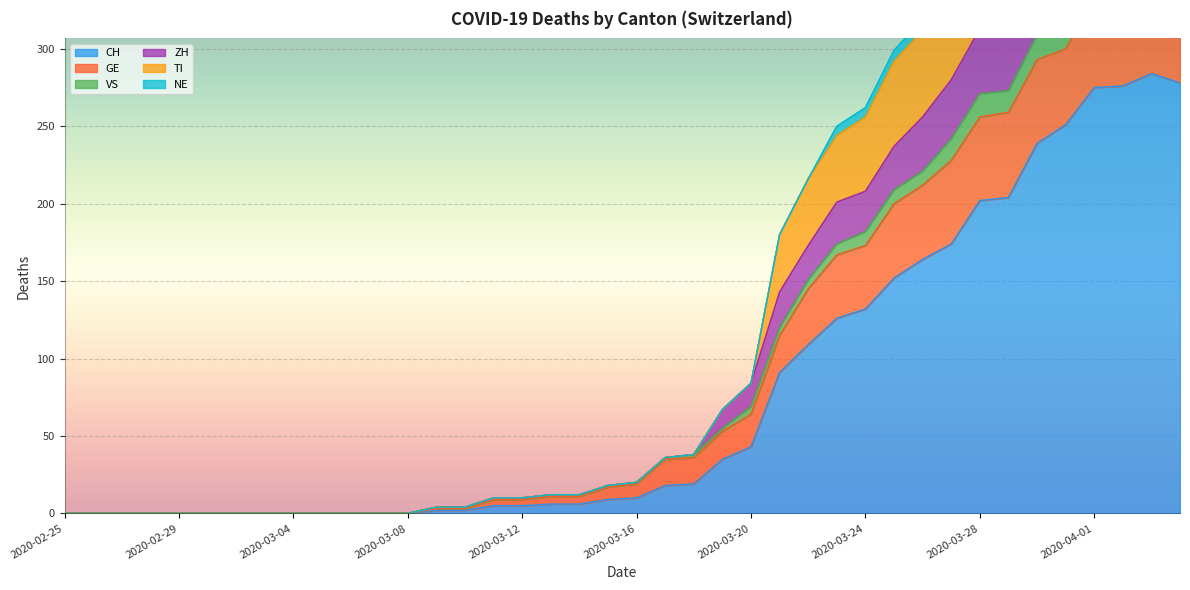

At which category does VS reach its first local peak?

2020-04-01